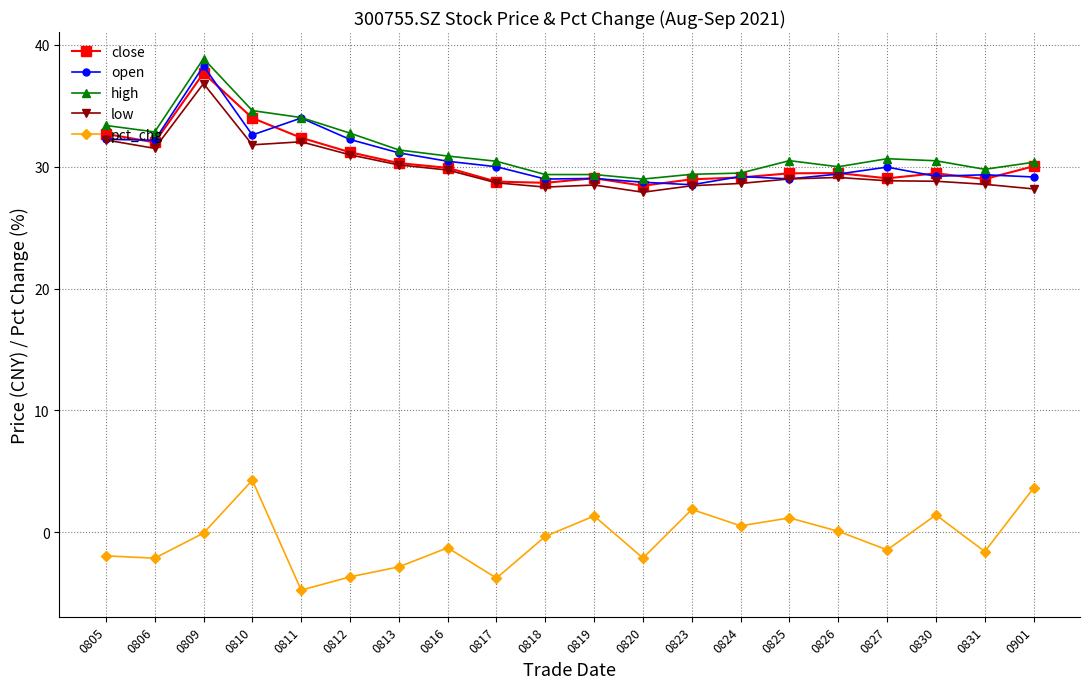

Does the chart have visible grid lines?

Yes